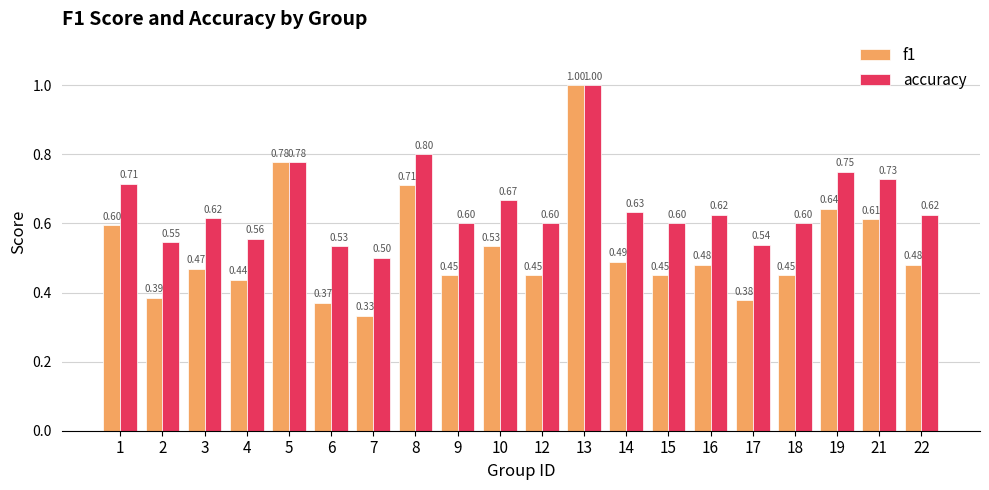

How many series are shown in this chart?

2